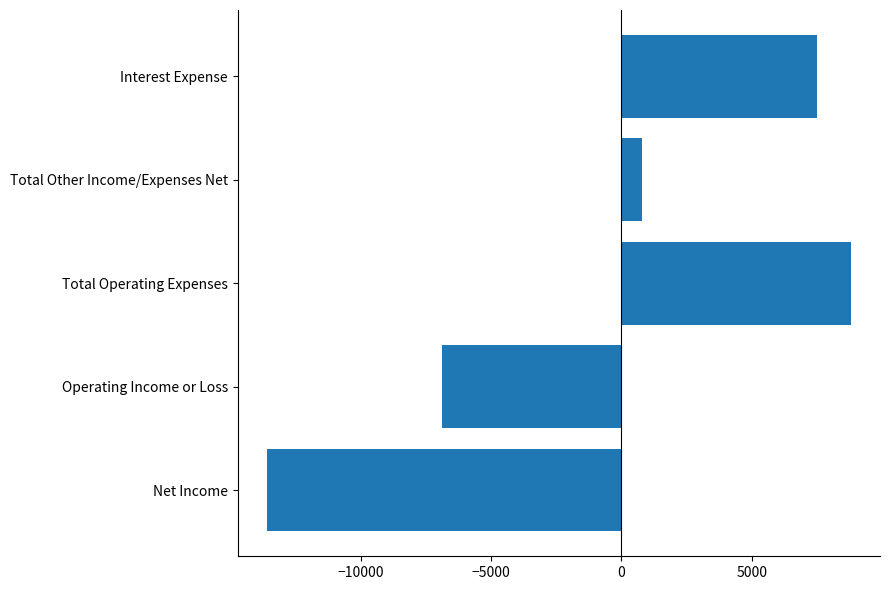

List the labels in order of value, smallest first.

Net Income, Operating Income or Loss, Total Other Income/Expenses Net, Interest Expense, Total Operating Expenses